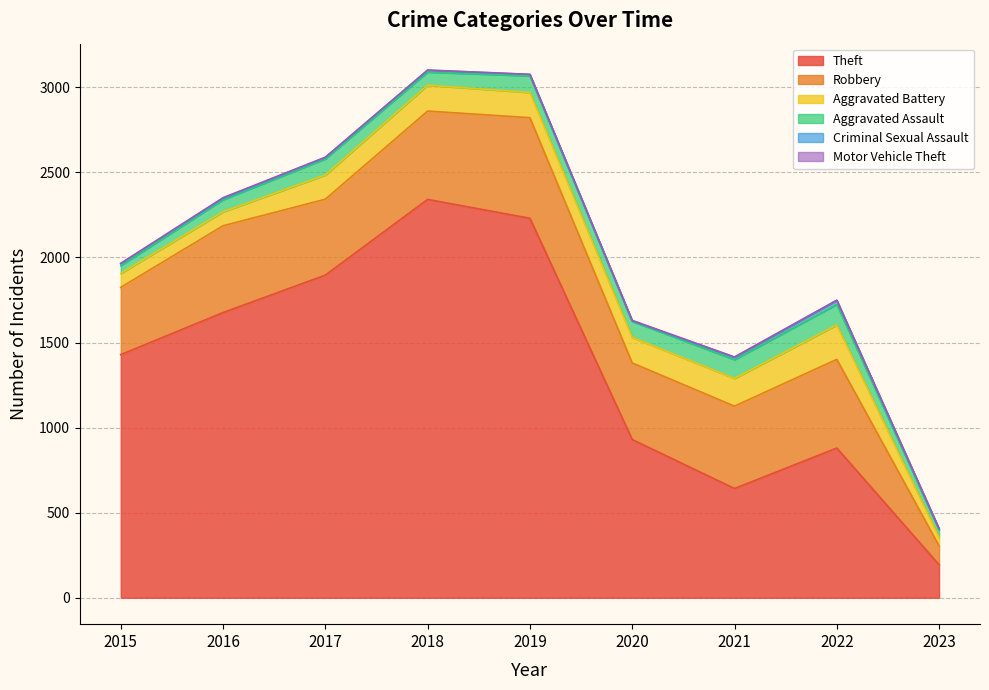

What is the value of the Criminal Sexual Assault point at the 3rd from the left?

8